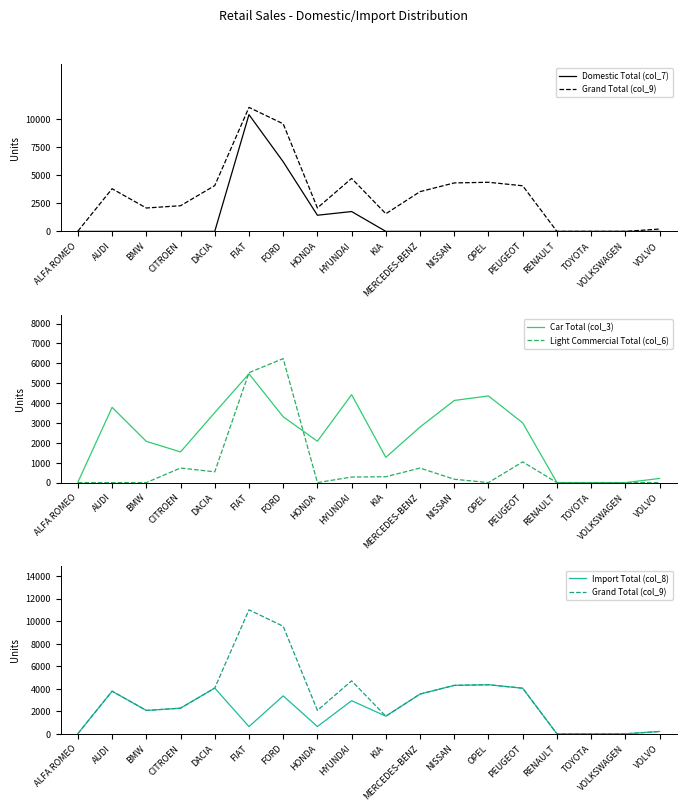

Reading left to right, list all the values displayed in this chart.

Domestic Total (col_7): 0	0	0	0	0	10364	6181	1433	1761	0	0	0	0	0	0	0	0	0
Grand Total (col_9): 21	3785	2075	2277	4063	11006	9549	2081	4702	1565	3529	4301	4359	4048	0	0	0	208
Car Total (col_3): 21	3785	2075	1544	3521	5474	3312	2081	4423	1269	2797	4132	4359	3004	0	0	0	208
Light Commercial Total (col_6): 0	0	0	733	542	5532	6237	0	279	296	732	169	0	1044	0	0	0	0
Import Total (col_8): 21	3785	2075	2277	4063	642	3368	648	2941	1565	3529	4301	4359	4048	0	0	0	208